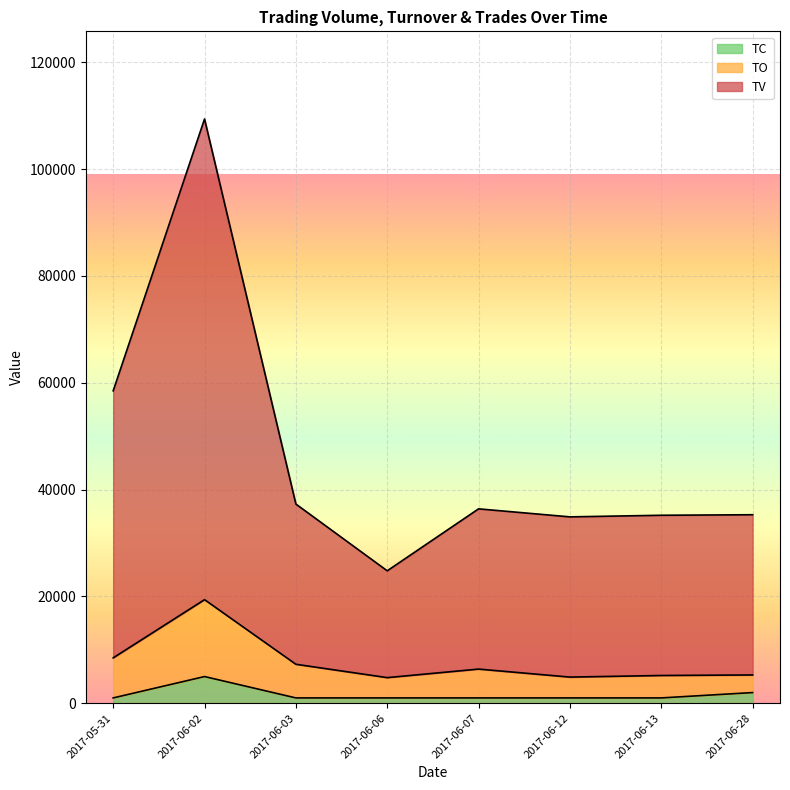

True or false: TV and TO cross at least once.

False